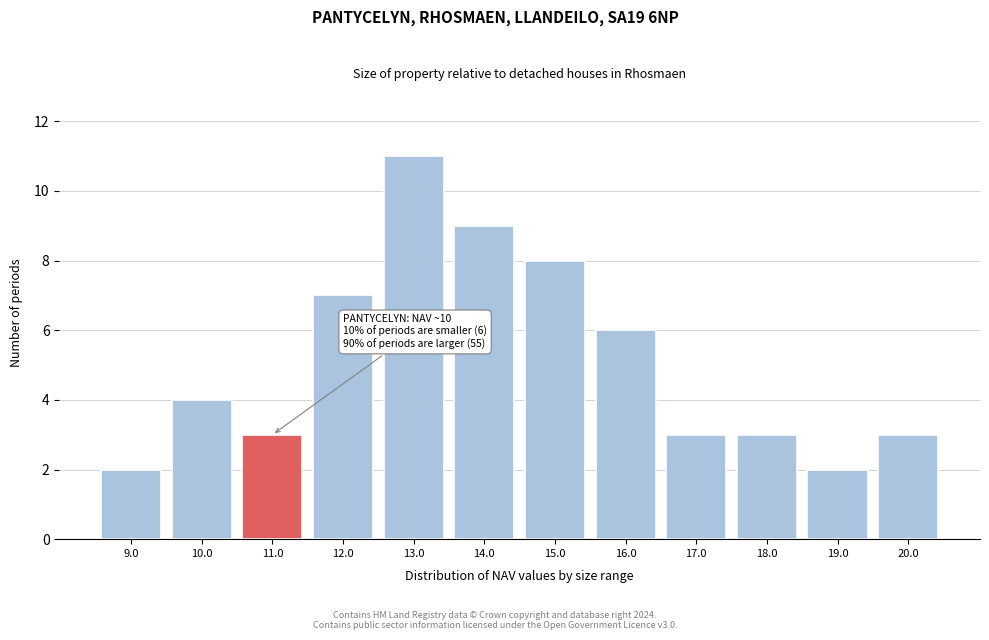

Reading left to right, what are all the values shown in this chart?

9.0=2	10.0=4	11.0=3	12.0=7	13.0=11	14.0=9	15.0=8	16.0=6	17.0=3	18.0=3	19.0=2	20.0=3